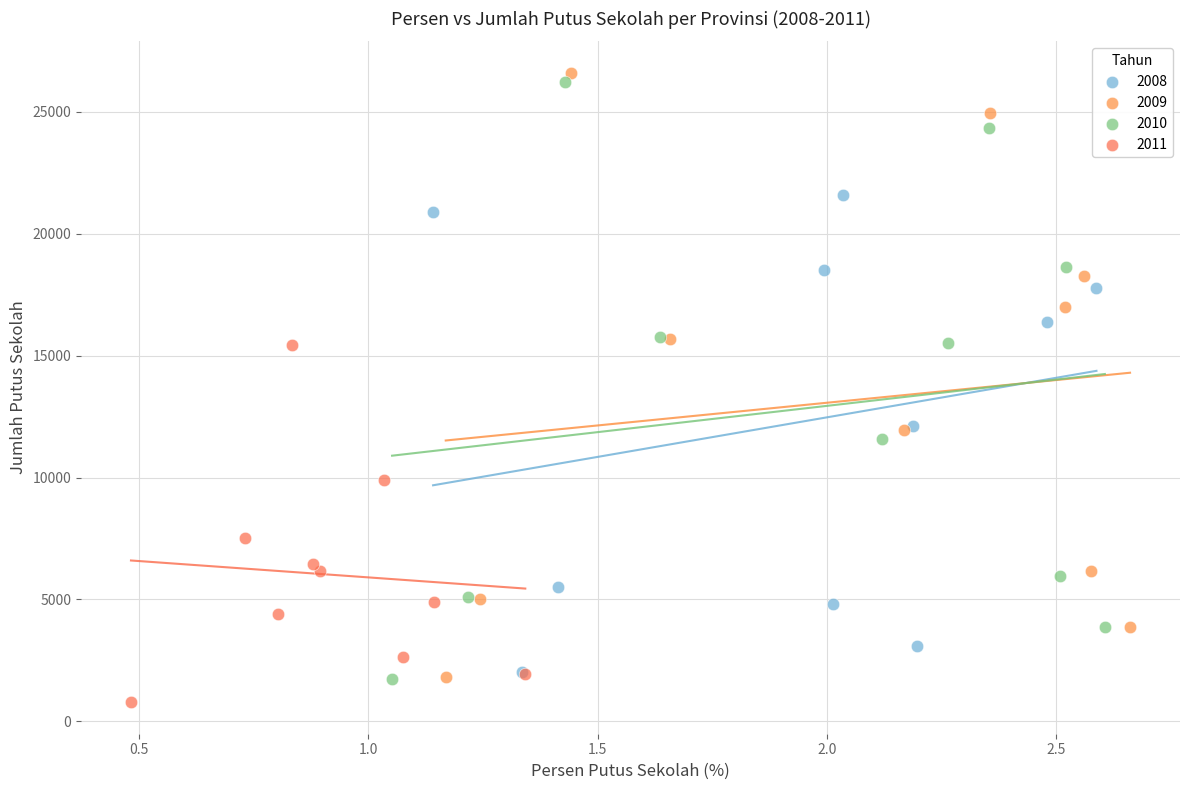

Which series has the widest spread of Y values?

2009